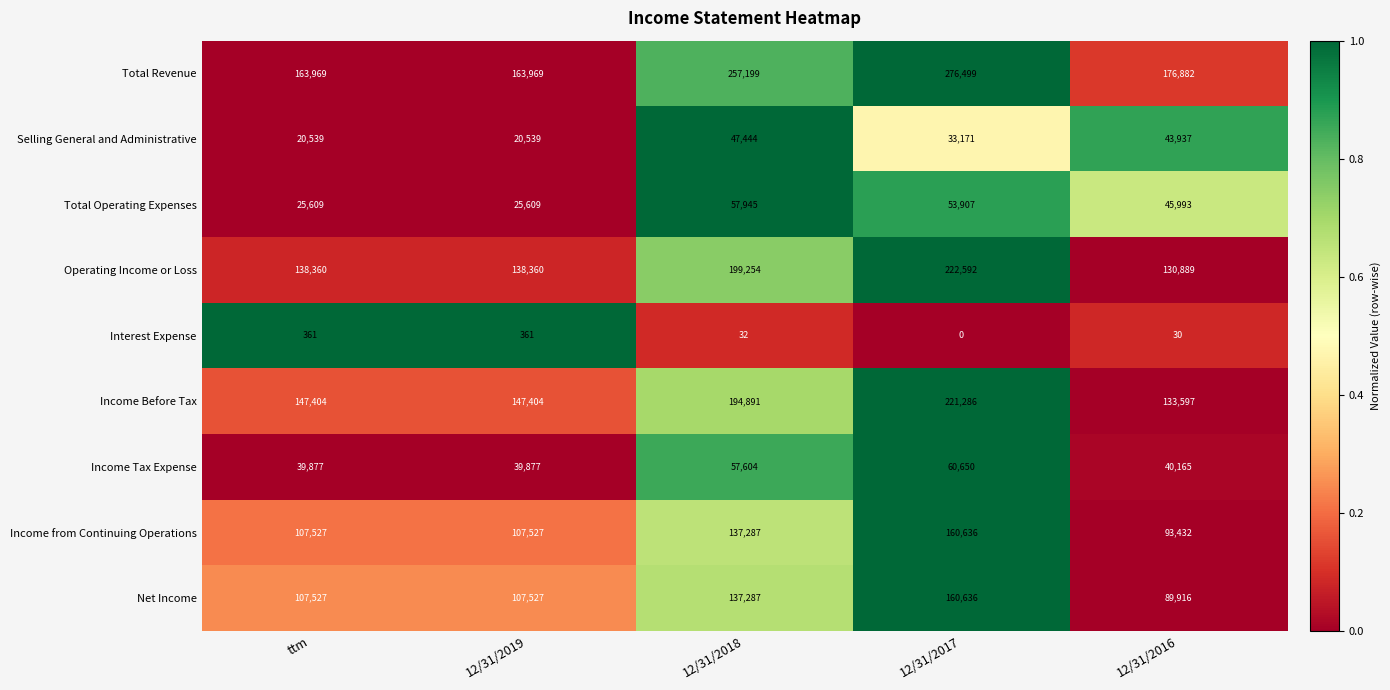

What is the maximum value for Selling General and Administrative?

47444